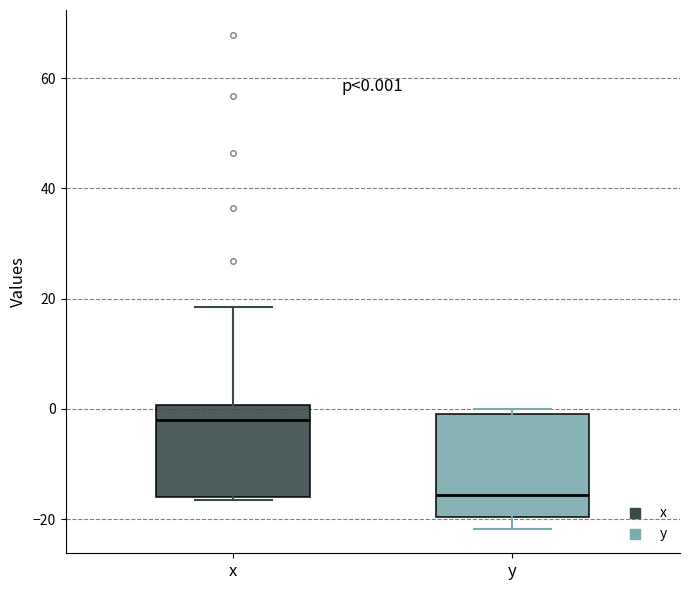

Which box's median line is the lowest?

y